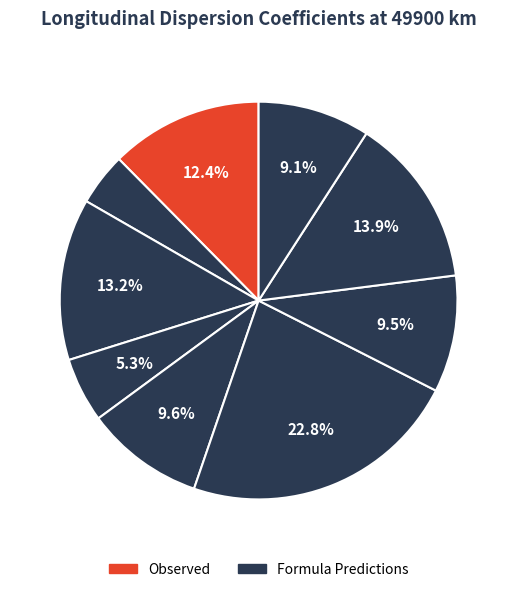

Count the number of slices in the pie.

9